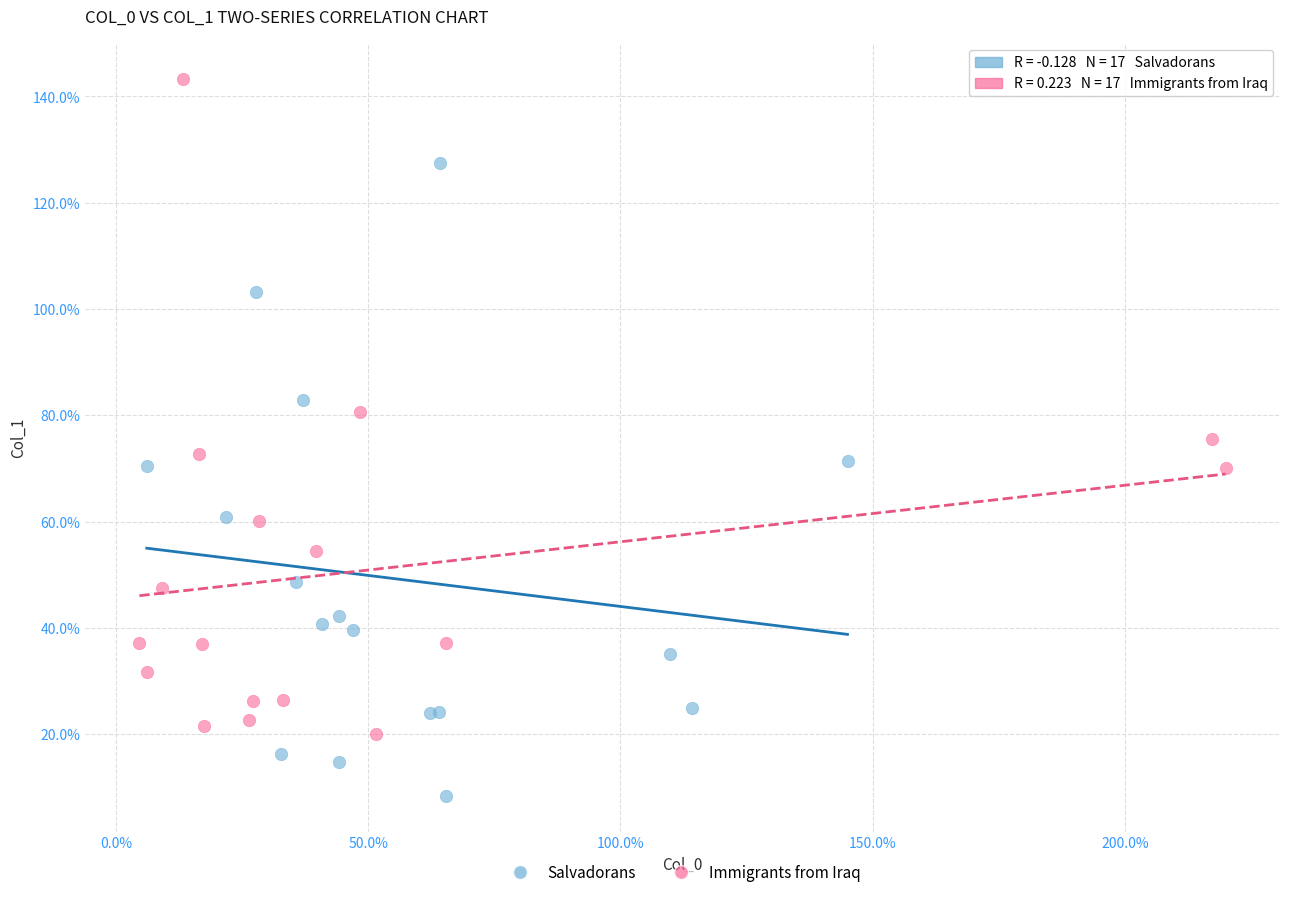

What are all the series names shown in the legend?

Salvadorans, Immigrants from Iraq